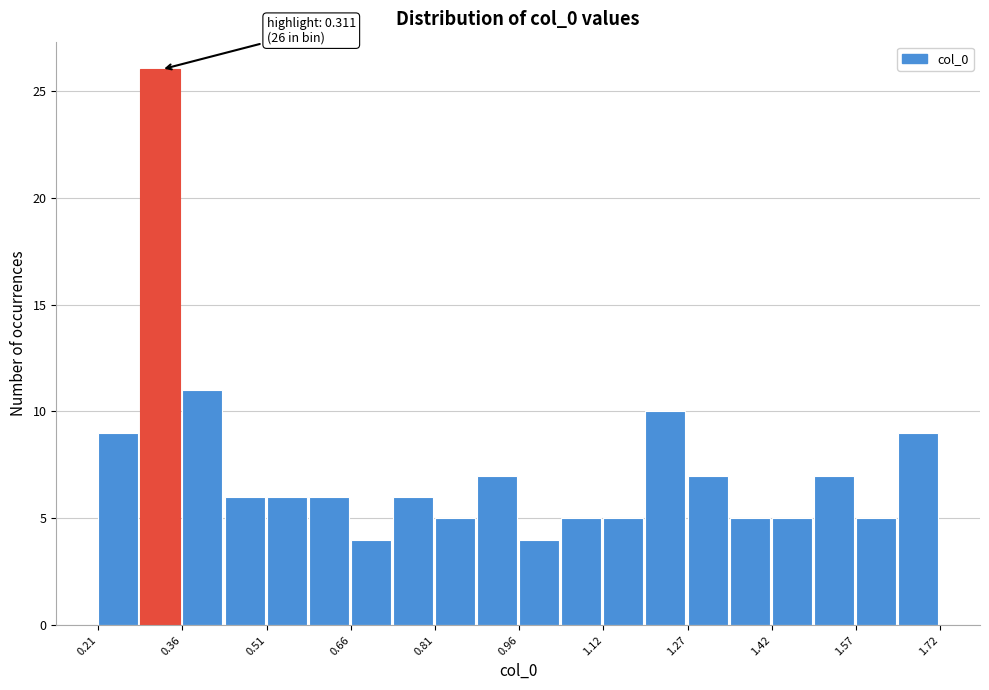

Read against the x-axis, roughly where is the centre of the tallest bar?

0.32